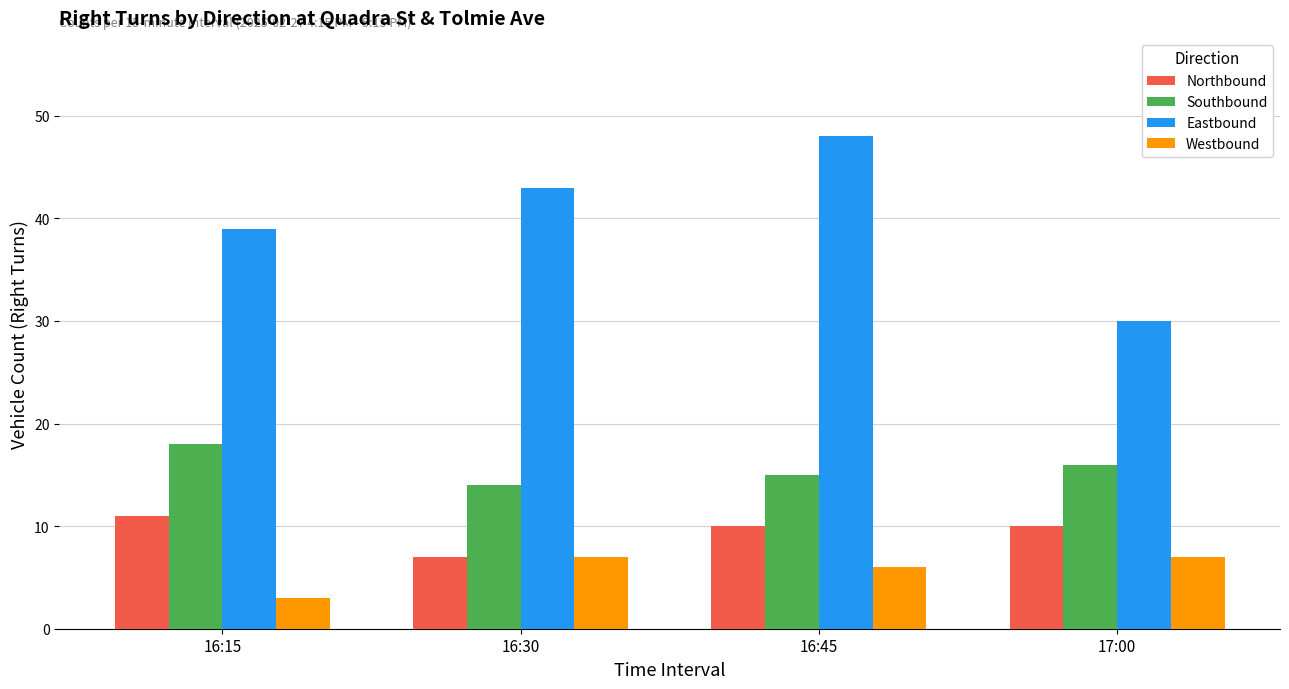

What is the sum of the Eastbound values at 17:00 and 16:45?

78